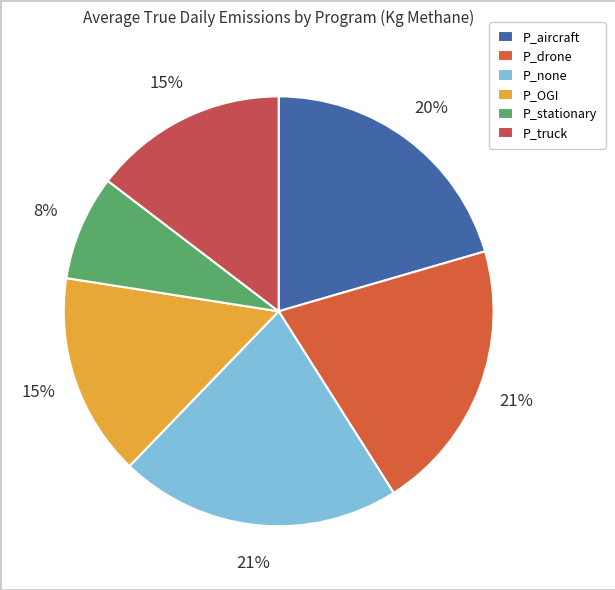

What percentage is the P_aircraft slice, to the nearest percent?

20%